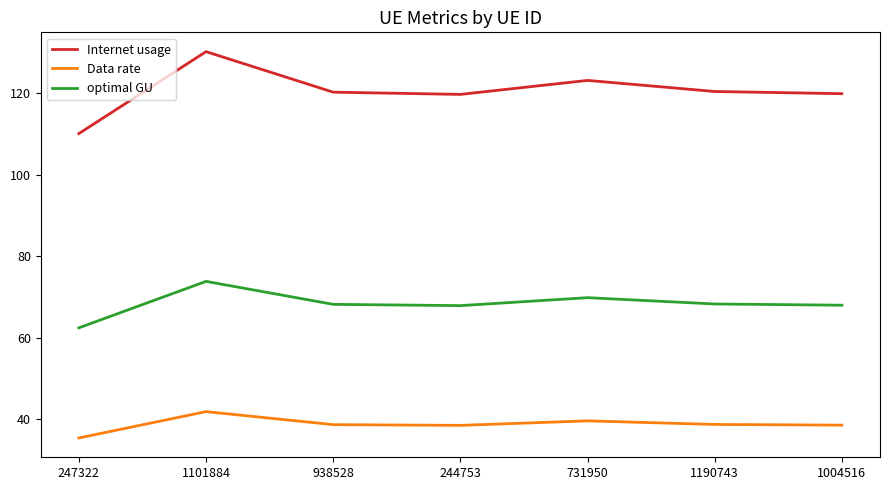

The optimal GU series shows 114.6 at 1190743. True or false?

False